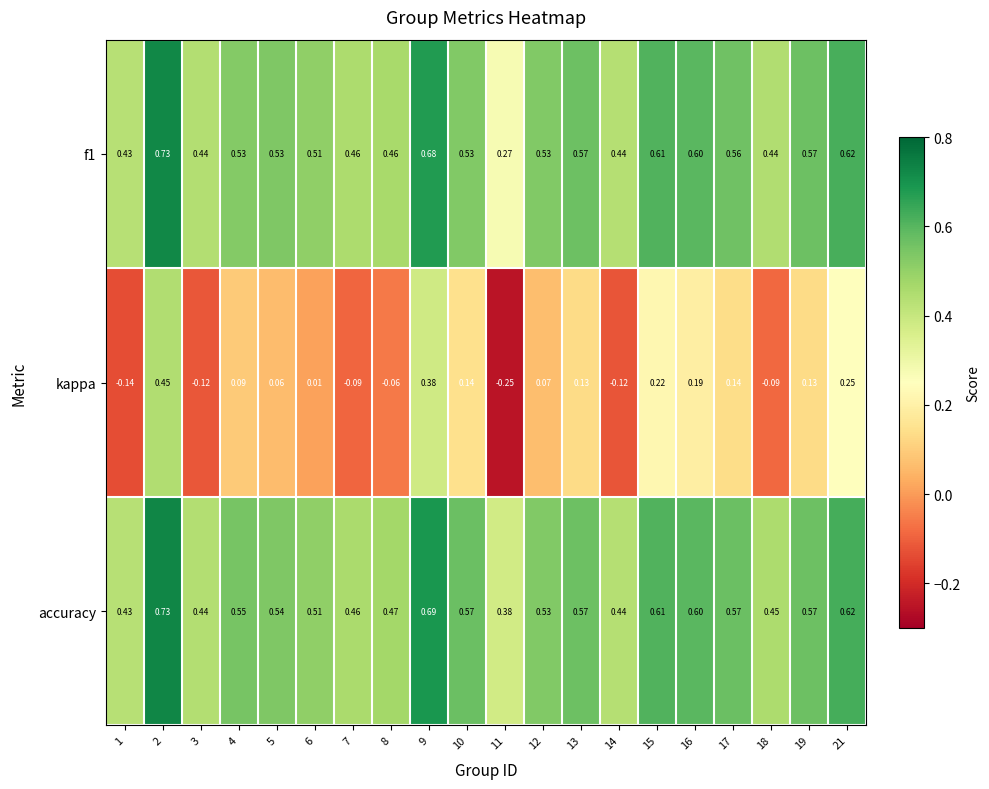

Which series has the largest total across all categories?

accuracy